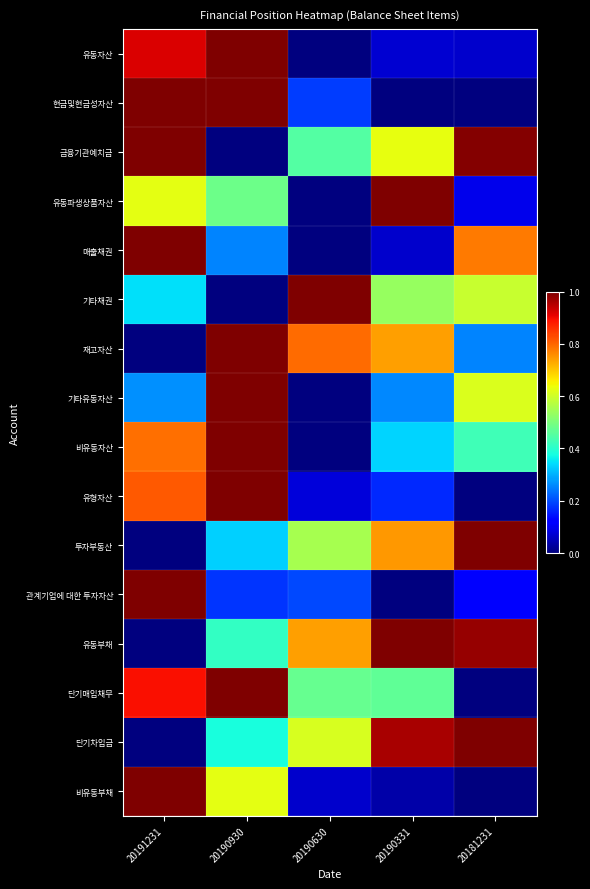

Reading left to right, transcribe all the data shown in this chart.

유동자산: 20191231=0.9	20190930=1.0	20190630=0.0	20190331=0.1	20181231=0.1
현금및현금성자산: 20191231=1.0	20190930=1.0	20190630=0.2	20190331=0.0	20181231=0.0
금융기관예치금: 20191231=1.0	20190930=0.0	20190630=0.5	20190331=0.6	20181231=1.0
유동파생상품자산: 20191231=0.6	20190930=0.5	20190630=0.0	20190331=1.0	20181231=0.1
매출채권: 20191231=1.0	20190930=0.3	20190630=0.0	20190331=0.1	20181231=0.8
기타채권: 20191231=0.3	20190930=0.0	20190630=1.0	20190331=0.5	20181231=0.6
재고자산: 20191231=0.0	20190930=1.0	20190630=0.8	20190331=0.7	20181231=0.3
기타유동자산: 20191231=0.3	20190930=1.0	20190630=0.0	20190331=0.3	20181231=0.6
비유동자산: 20191231=0.8	20190930=1.0	20190630=0.0	20190331=0.3	20181231=0.4
유형자산: 20191231=0.8	20190930=1.0	20190630=0.1	20190331=0.2	20181231=0.0
투자부동산: 20191231=0.0	20190930=0.3	20190630=0.6	20190331=0.7	20181231=1.0
관계기업에 대한 투자자산: 20191231=1.0	20190930=0.2	20190630=0.2	20190331=0.0	20181231=0.1
유동부채: 20191231=0.0	20190930=0.4	20190630=0.7	20190331=1.0	20181231=1.0
단기매입채무: 20191231=0.9	20190930=1.0	20190630=0.5	20190331=0.5	20181231=0.0
단기차입금: 20191231=0.0	20190930=0.4	20190630=0.6	20190331=1.0	20181231=1.0
비유동부채: 20191231=1.0	20190930=0.6	20190630=0.1	20190331=0.0	20181231=0.0